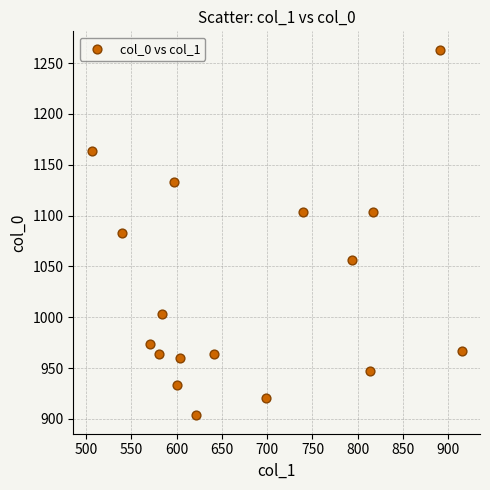

What is the range of Y values (max minus min)?

360.0